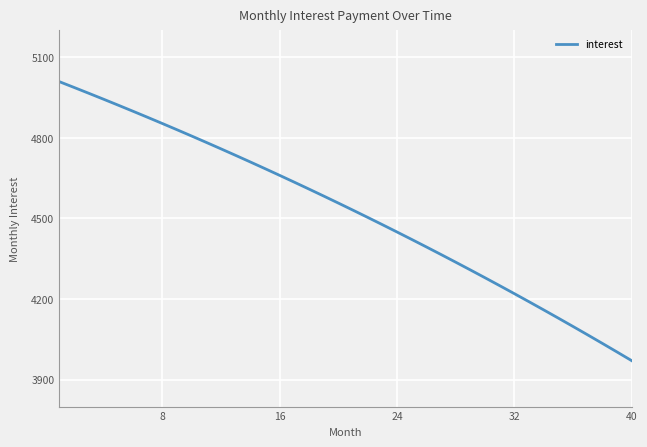

What is the difference between the maximum and minimum values?

1038.9